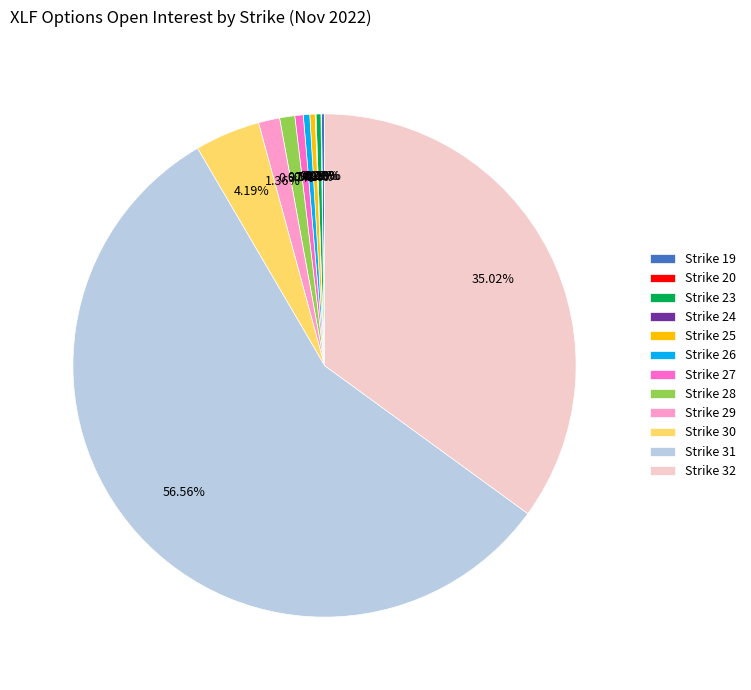

Which slice represents more than half of the pie?

Strike 31